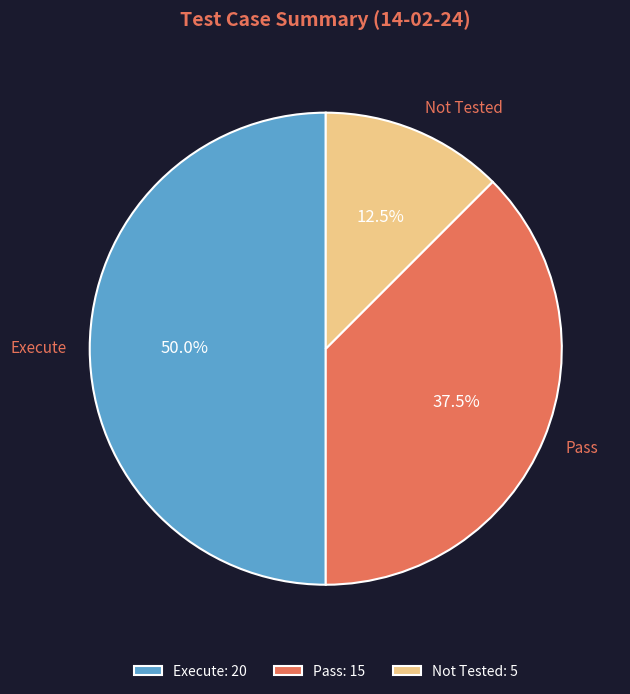

Which has a higher value, Execute or Pass?

Execute